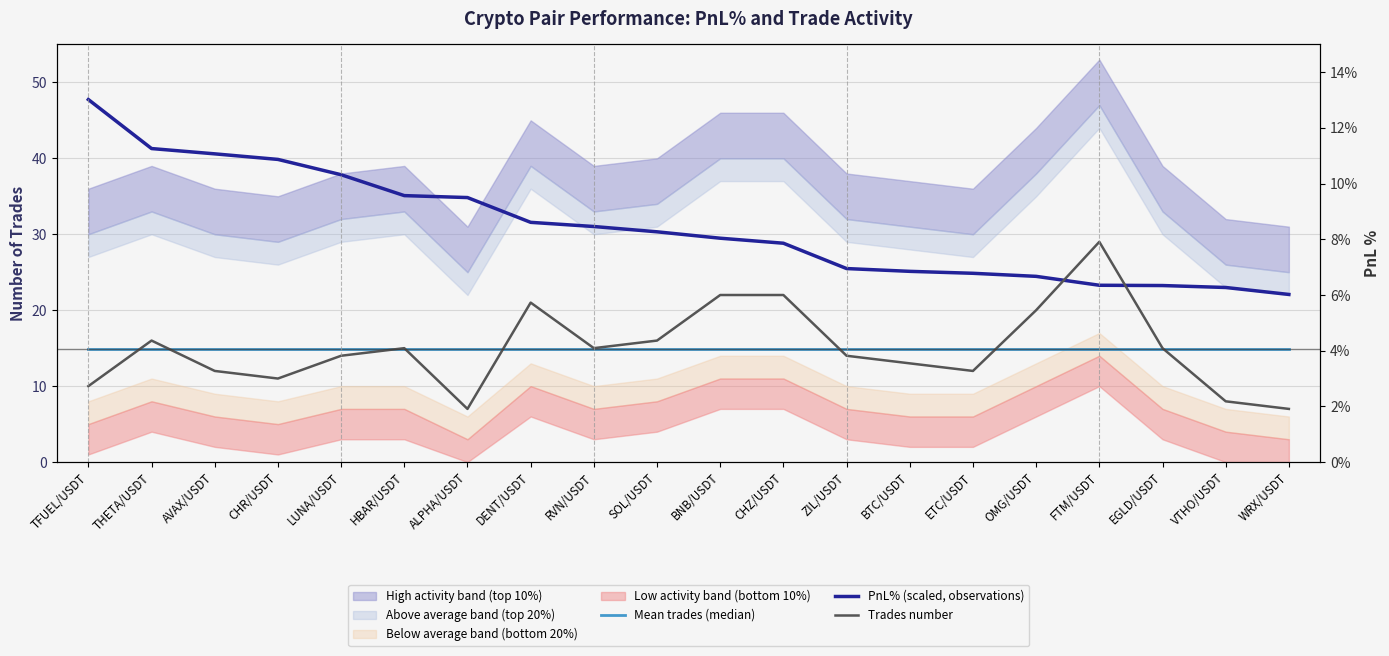

At which label does PnL% (scaled, observations) first exceed 30?

TFUEL/USDT